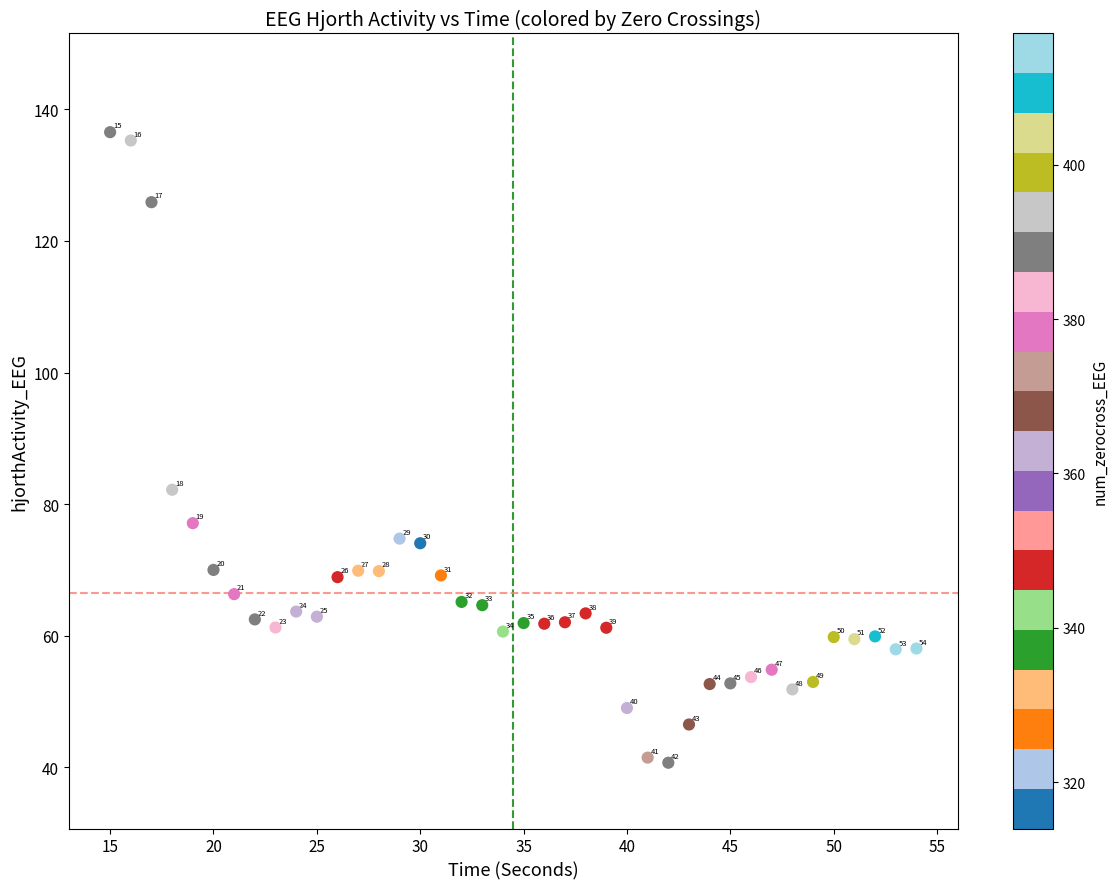

What is the range of X values (max minus min)?

39.0